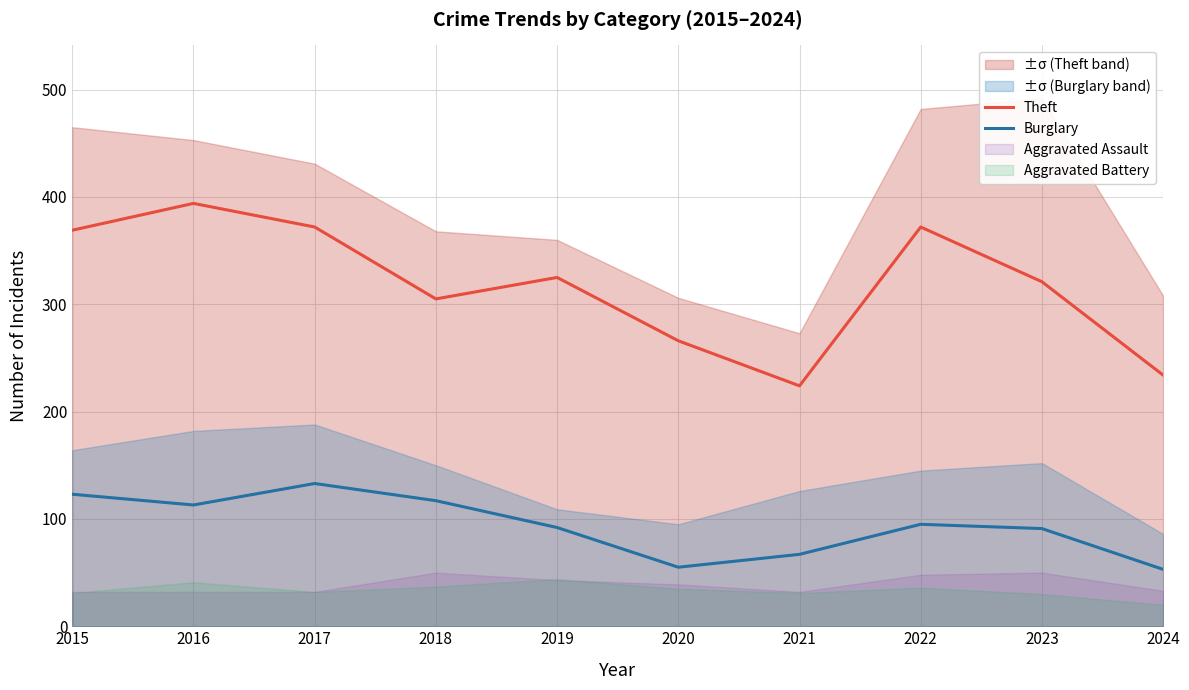

True or false: Burglary and Theft intersect in this chart.

False